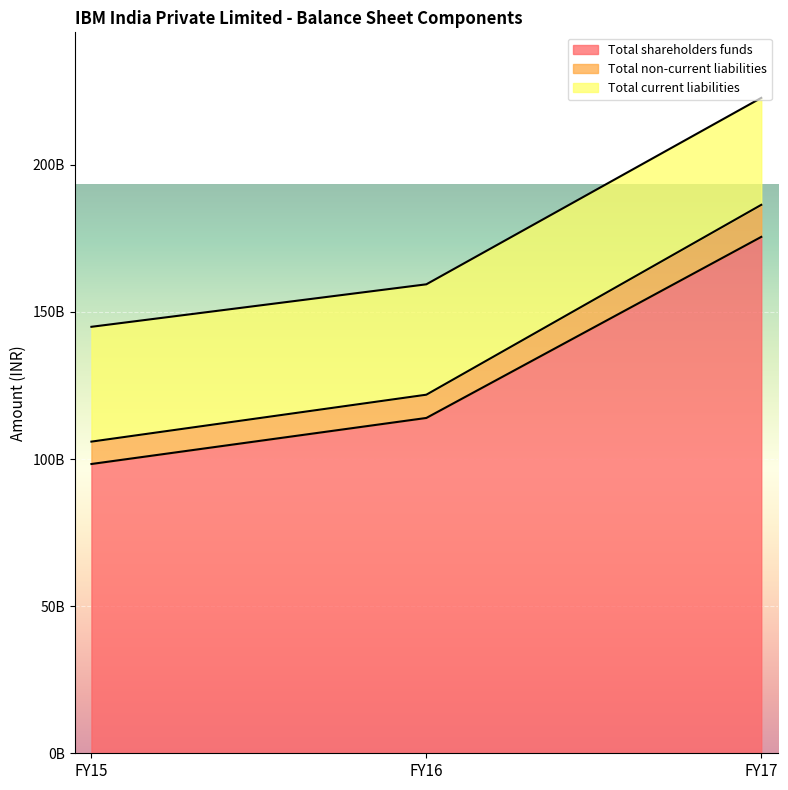

Rank the series at FY15 from highest to lowest value.

Total shareholders funds, Total current liabilities, Total non-current liabilities